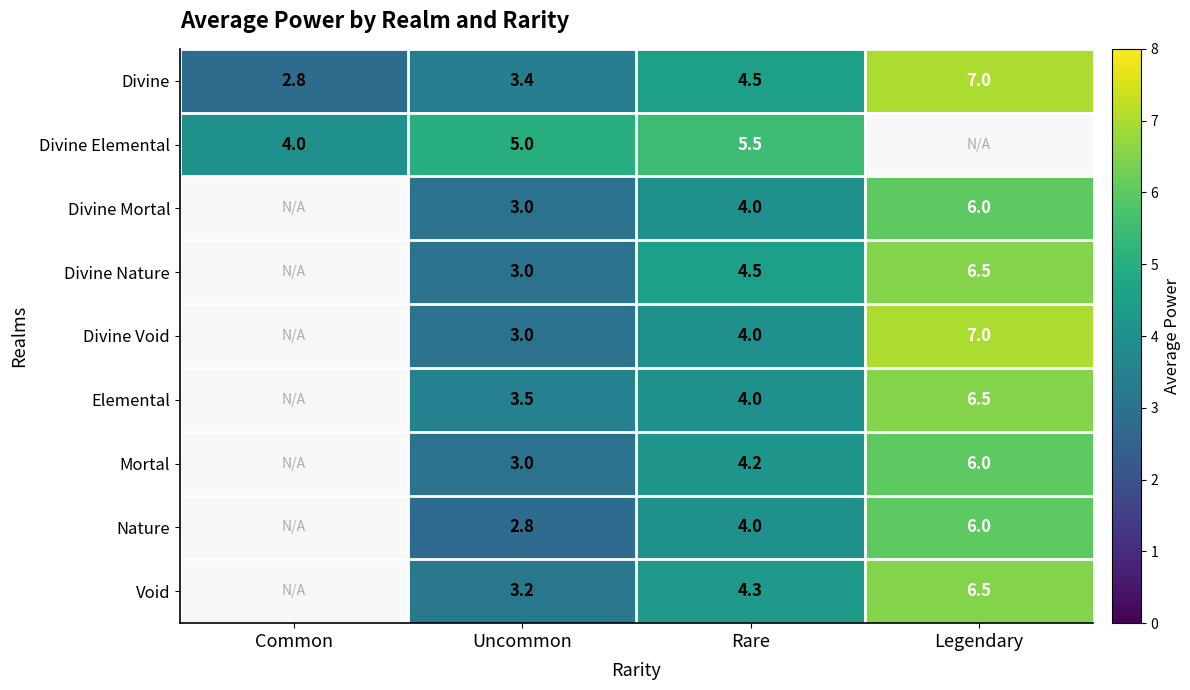

What is the spread (max minus min) of values at Rare?

1.5